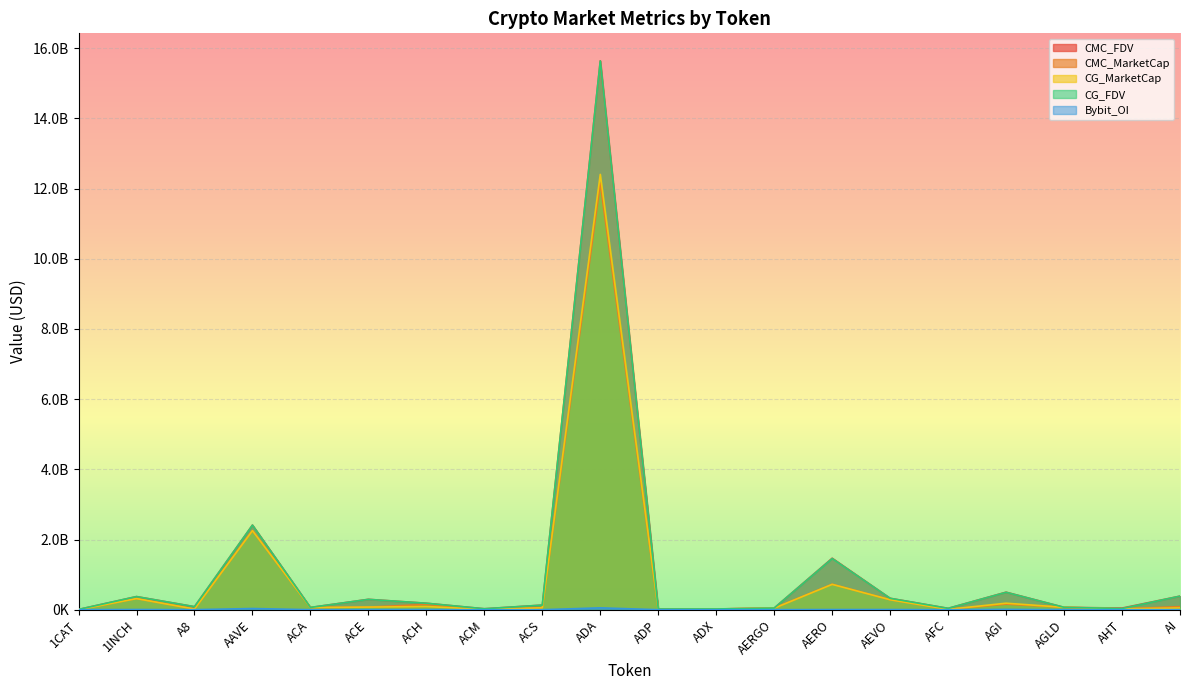

Between ACS and AEVO, which series saw the biggest shift?

CMC_MarketCap